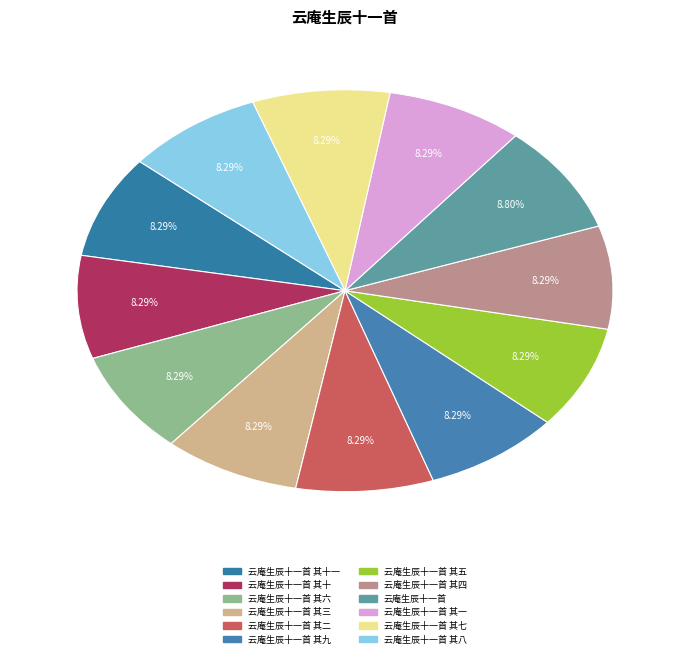

How many segments does this pie chart have?

12